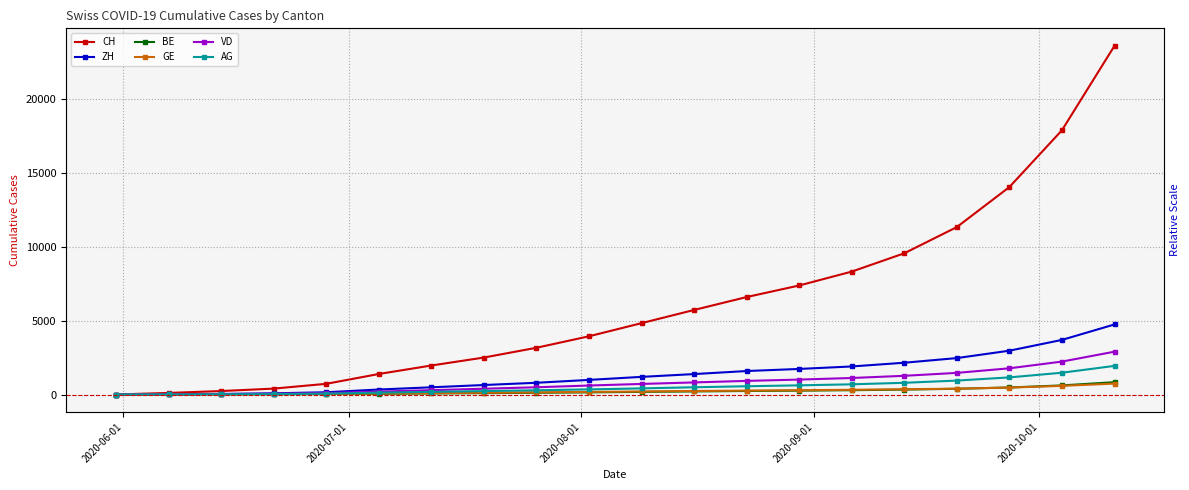

What is the value of the AG point at the 7th from the left?

178